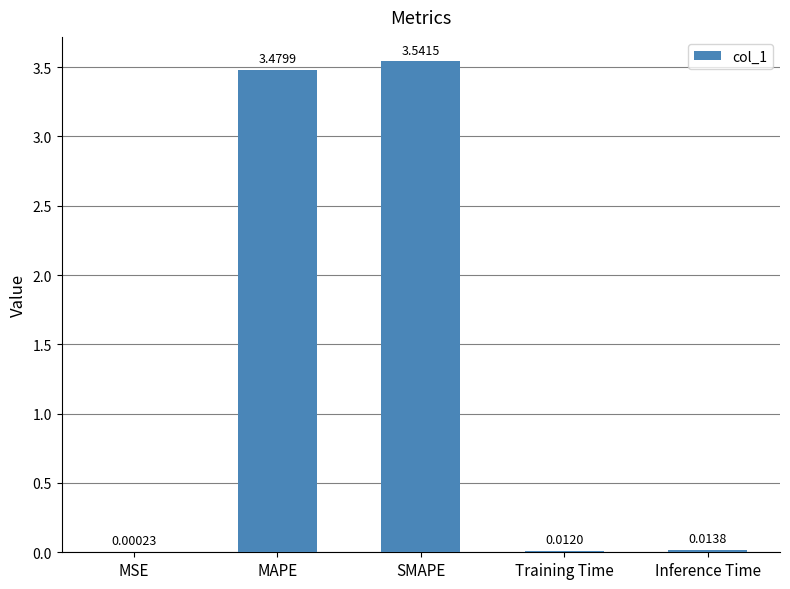

Are the bars grouped side by side (vs. stacked)?

No